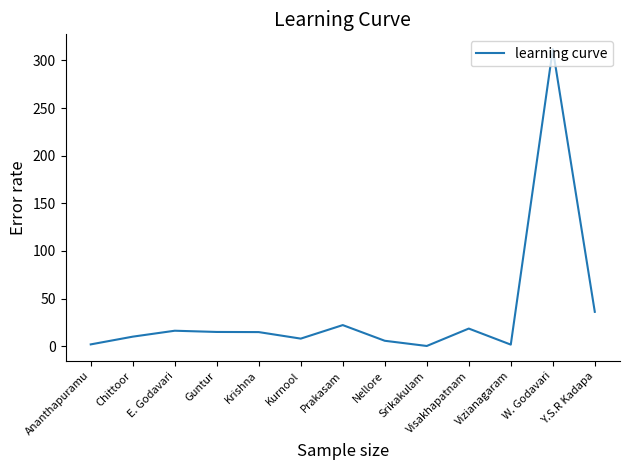

What is the maximum value shown in the chart?

311.8